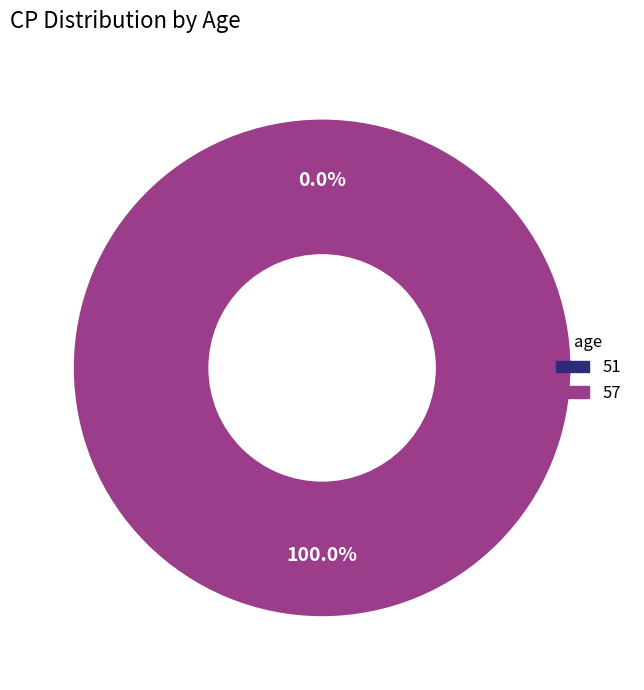

Is it true that 57 is 99% of the pie?

False